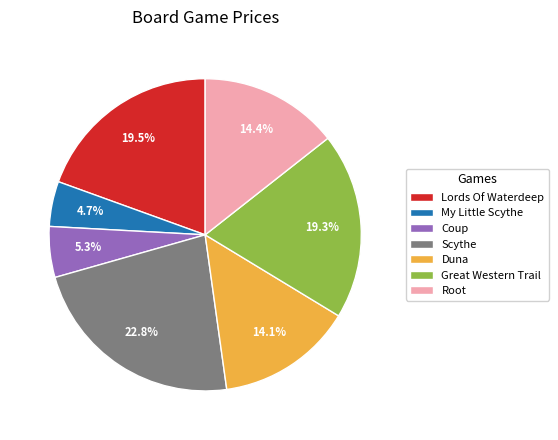

Does any single category account for the majority?

No